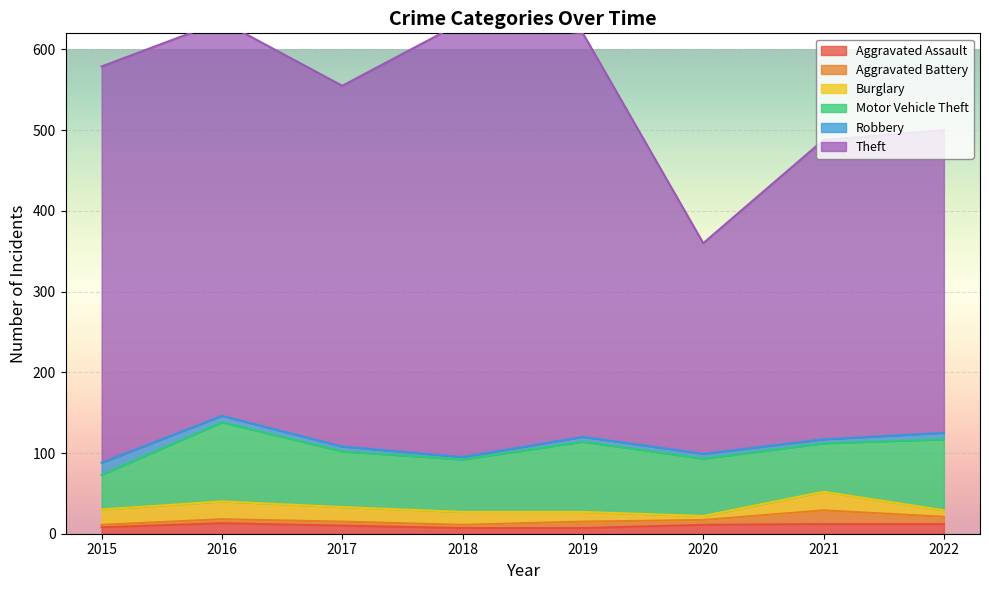

Where is Motor Vehicle Theft nearest to the value 70?

2017